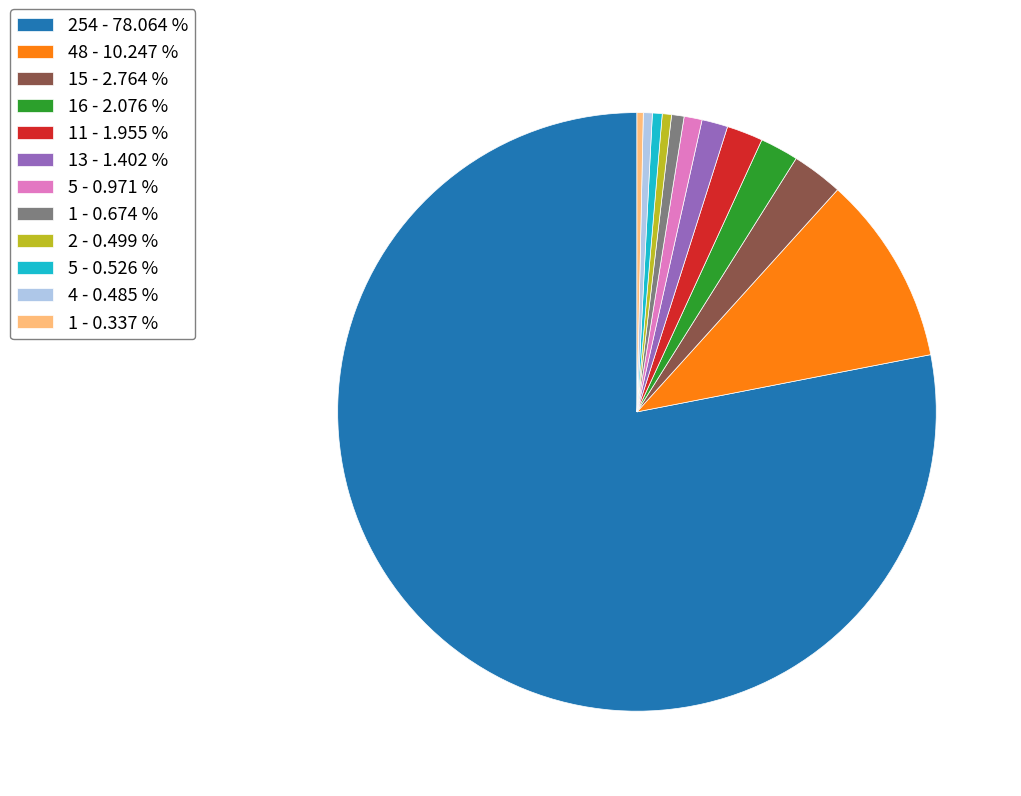

Combined, do 13 - 1.402 % and 1 - 0.337 % account for over 50%?

No